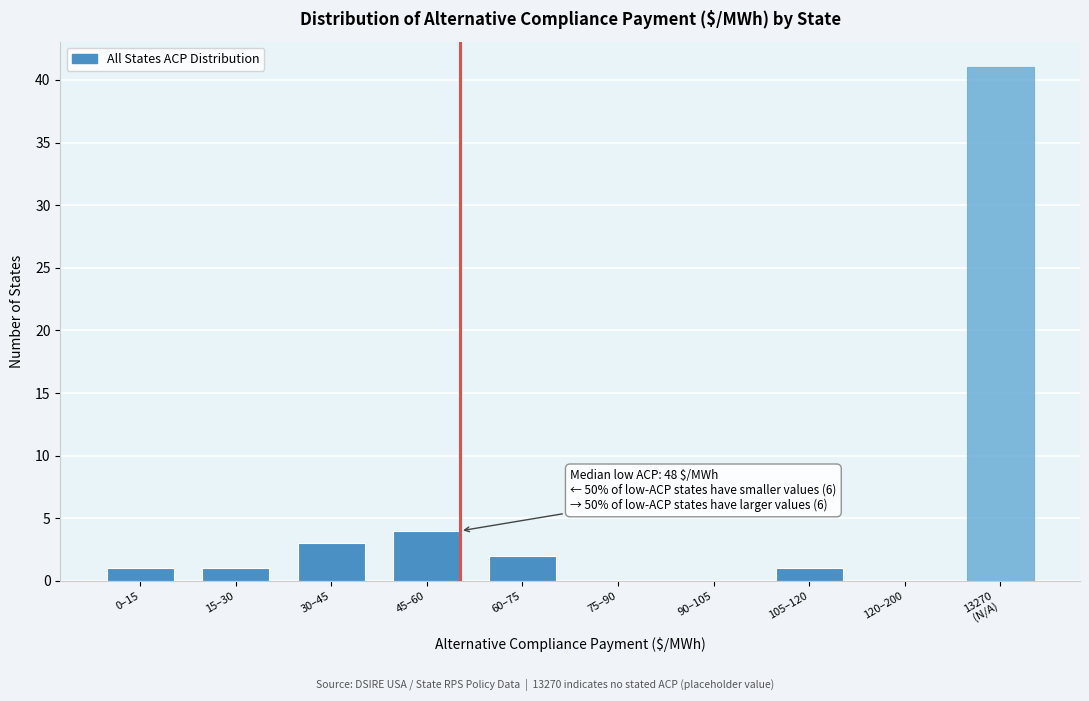

At which label is the value closest to 20?

45–60